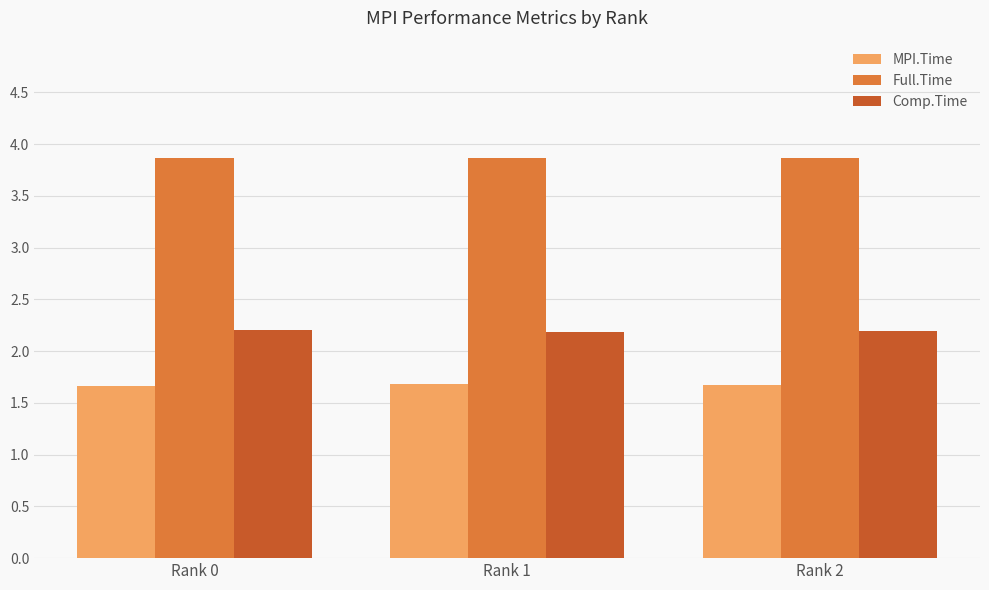

Rank the series at Rank 0 from lowest to highest value.

MPI.Time, Comp.Time, Full.Time